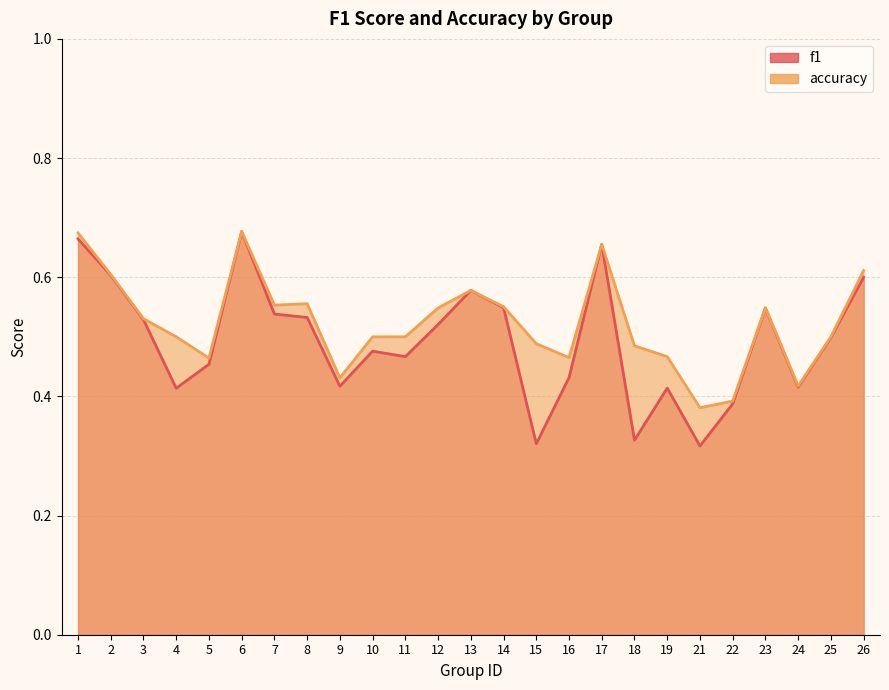

What is the minimum value for f1?

0.3